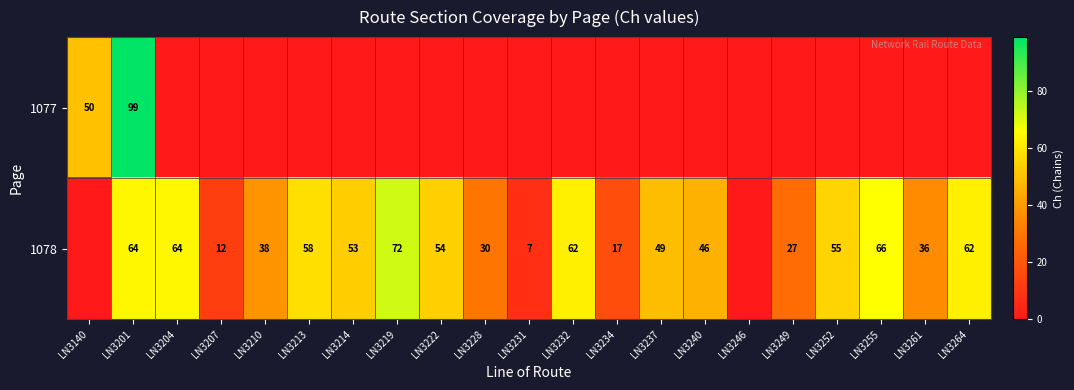

The 1078 series shows 49 at LN3237. True or false?

True